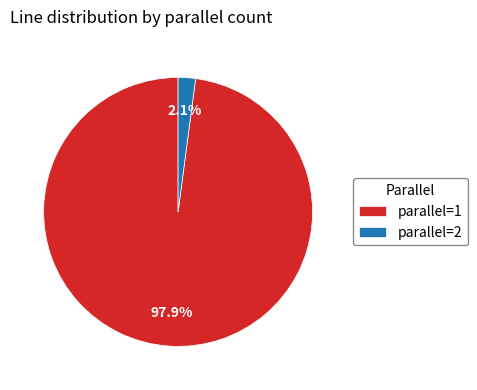

What is the largest slice in the pie chart?

parallel=1